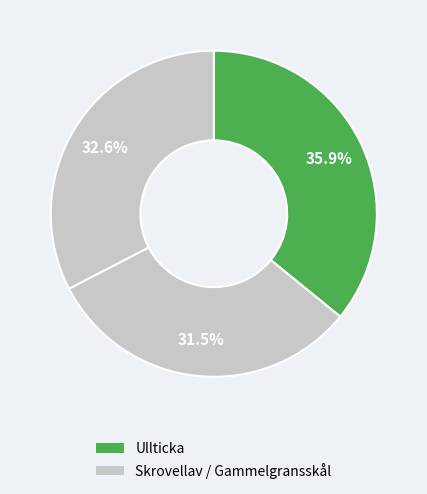

Count the number of slices in the pie.

3